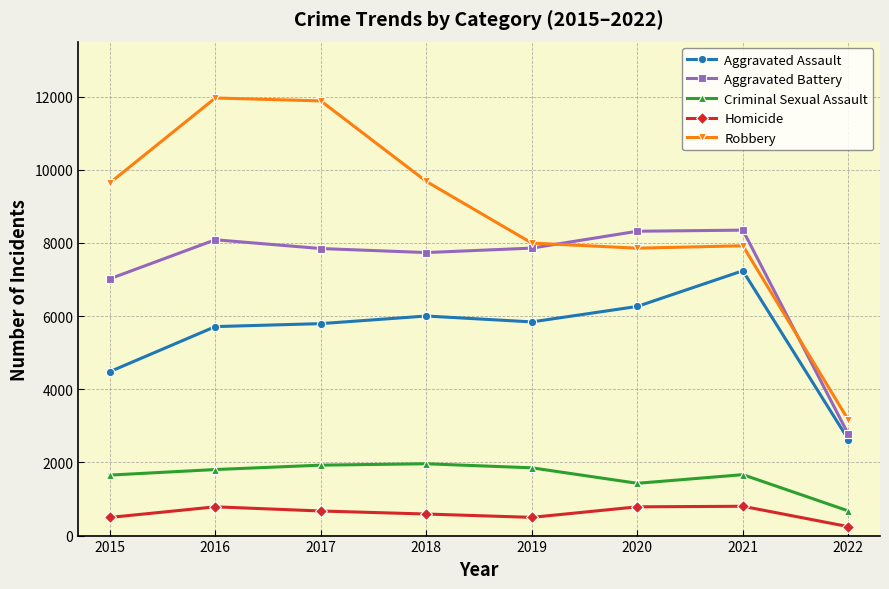

Rank the series by their maximum value, from highest to lowest.

Robbery, Aggravated Battery, Aggravated Assault, Criminal Sexual Assault, Homicide